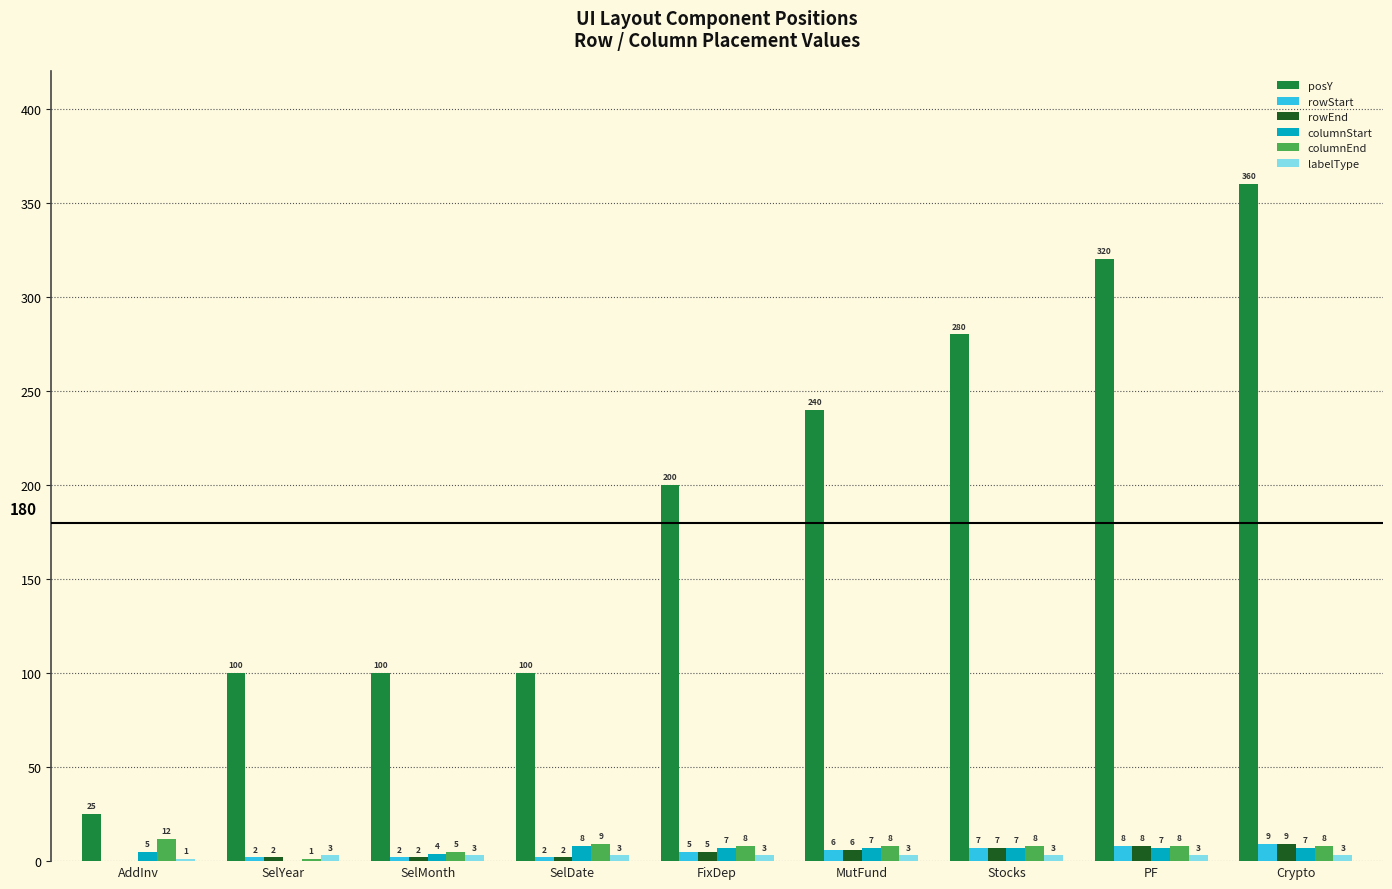

Where is columnStart nearest to the value 4?

SelMonth